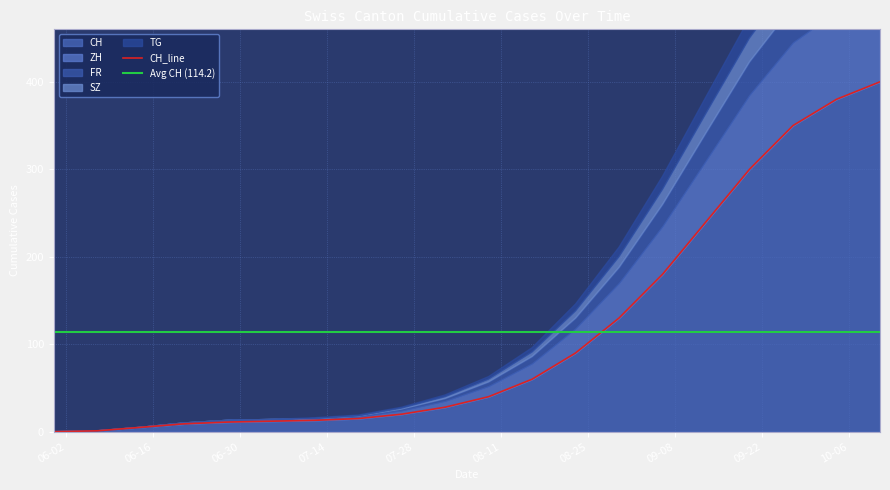

What is the value of the FR point at the 7th from the left?

1